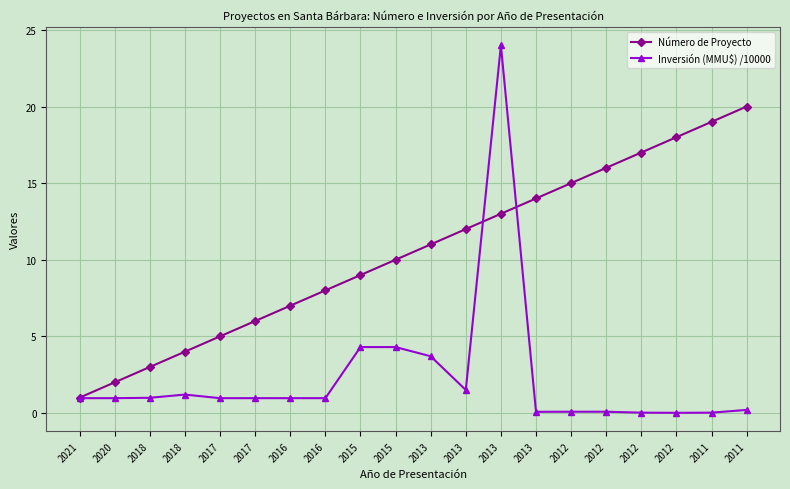

Is this an area chart (filled region under the line)?

No